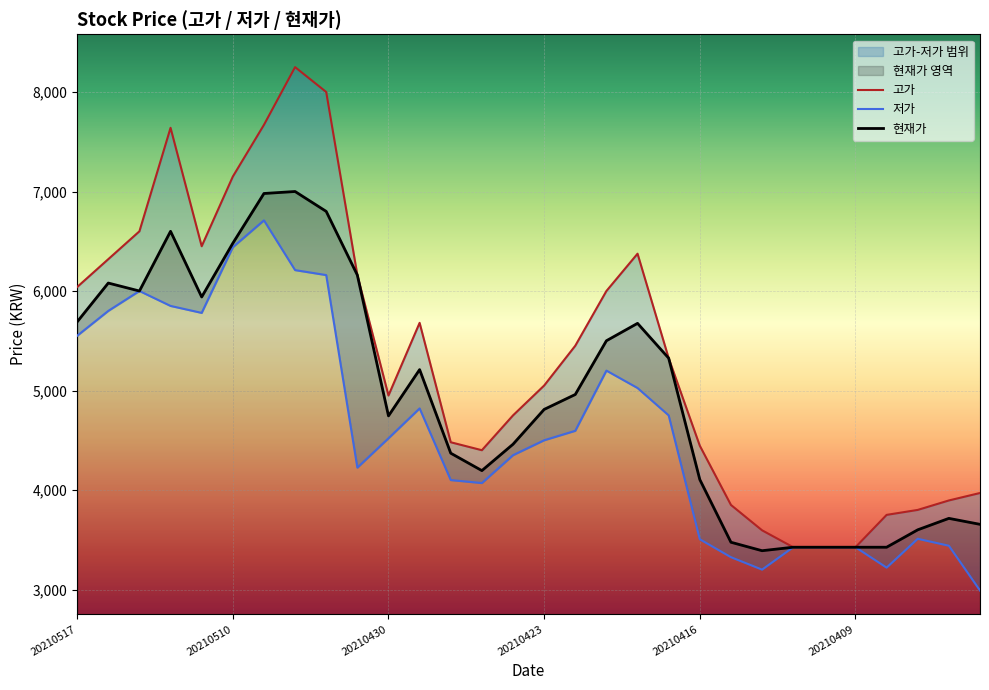

Which category has the lowest value in the 고가 series?

20210413